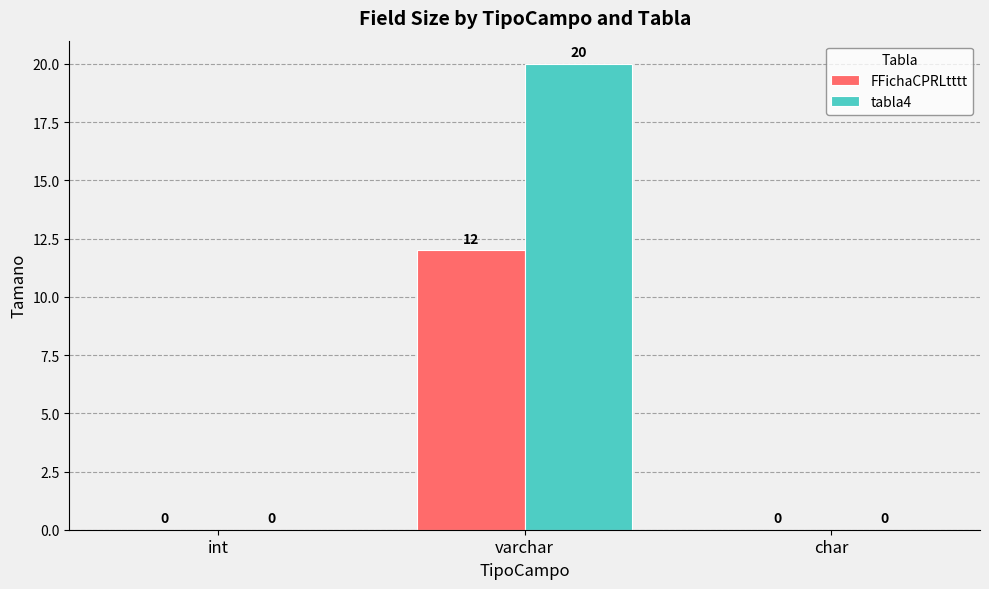

What is the average value of the tabla4 series?

7